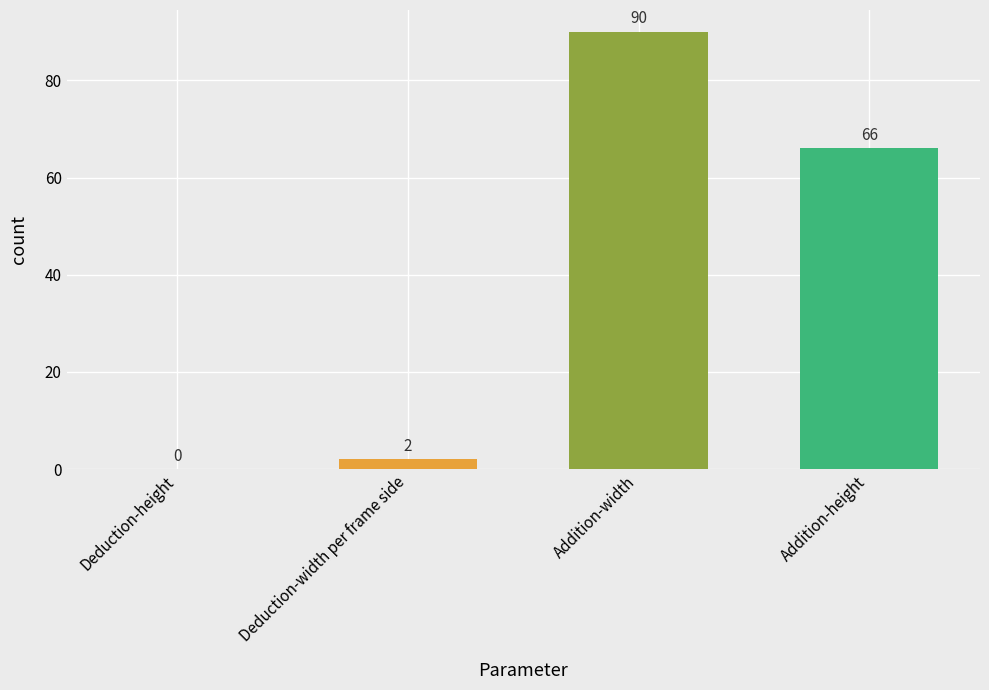

What is the change in value from Deduction-width per frame side to Addition-height?

+64